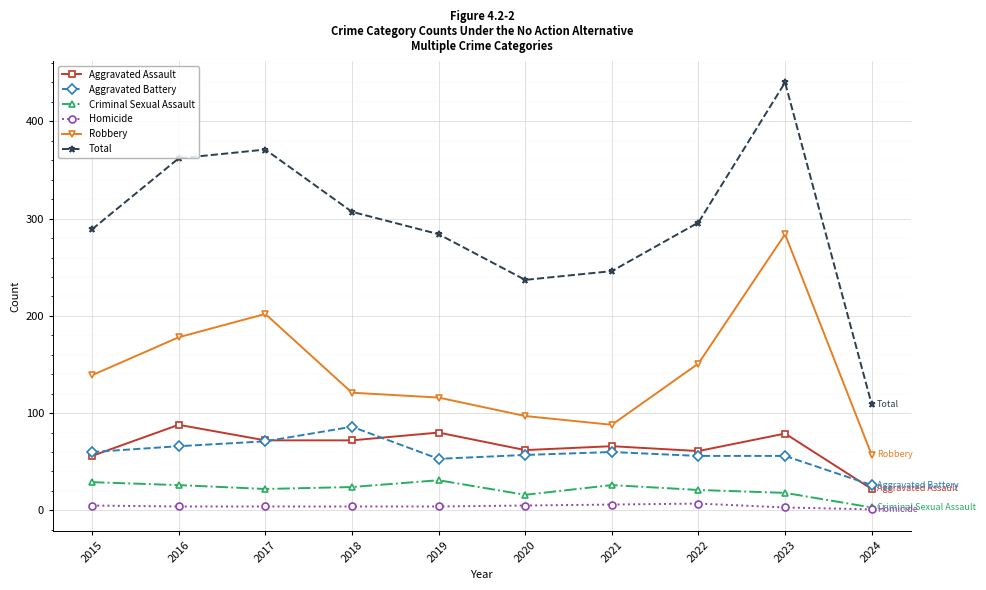

True or false: Homicide and Robbery intersect in this chart.

False